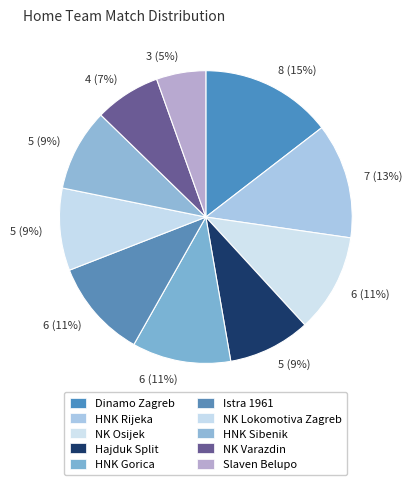

How many slices are in this pie chart?

10